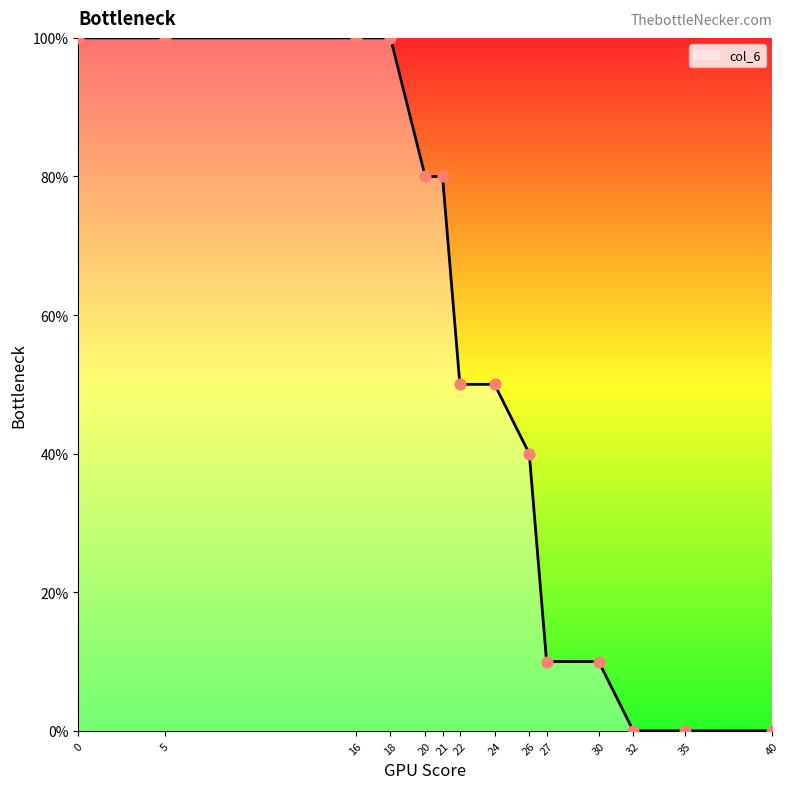

Which has a higher value, 40 or 30?

30